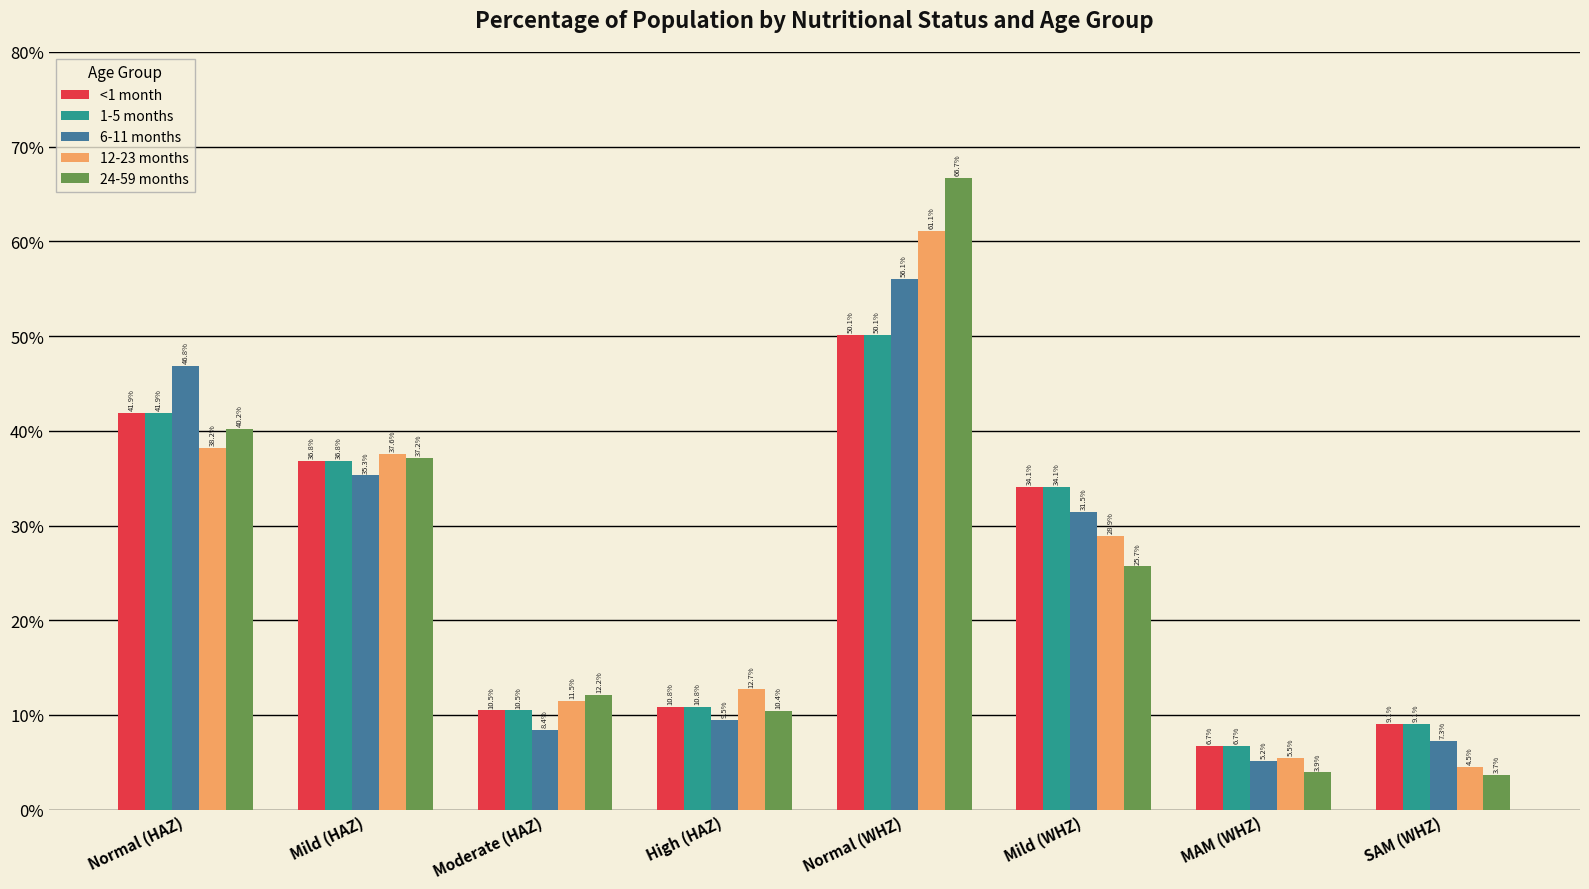

At which category does the chart reach its minimum across all series?

SAM (WHZ)